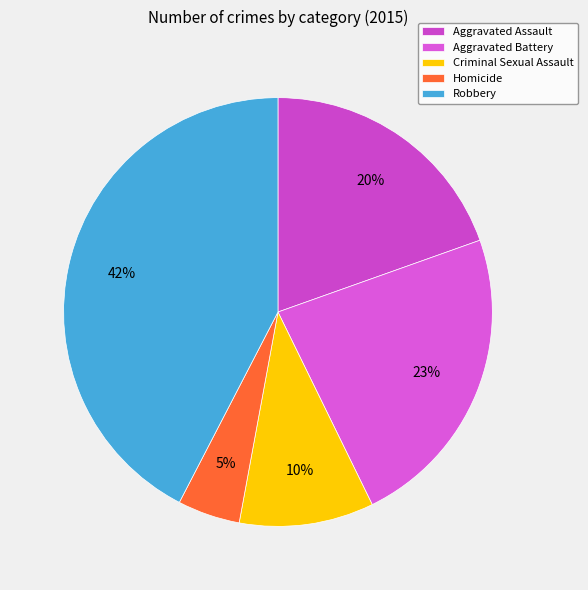

Do Robbery and Aggravated Assault together represent more than half of the pie?

Yes